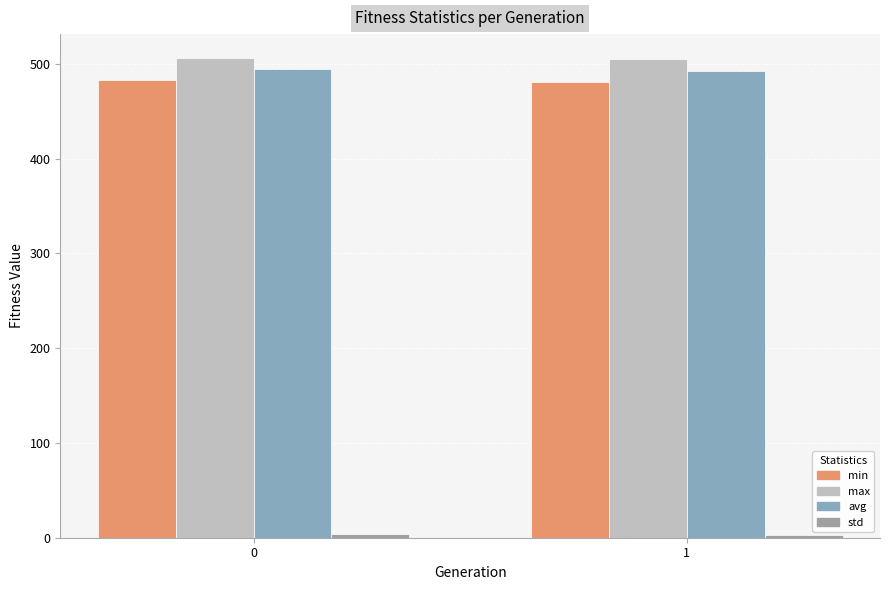

What is the difference between the min values at 0 and 1?

2.2